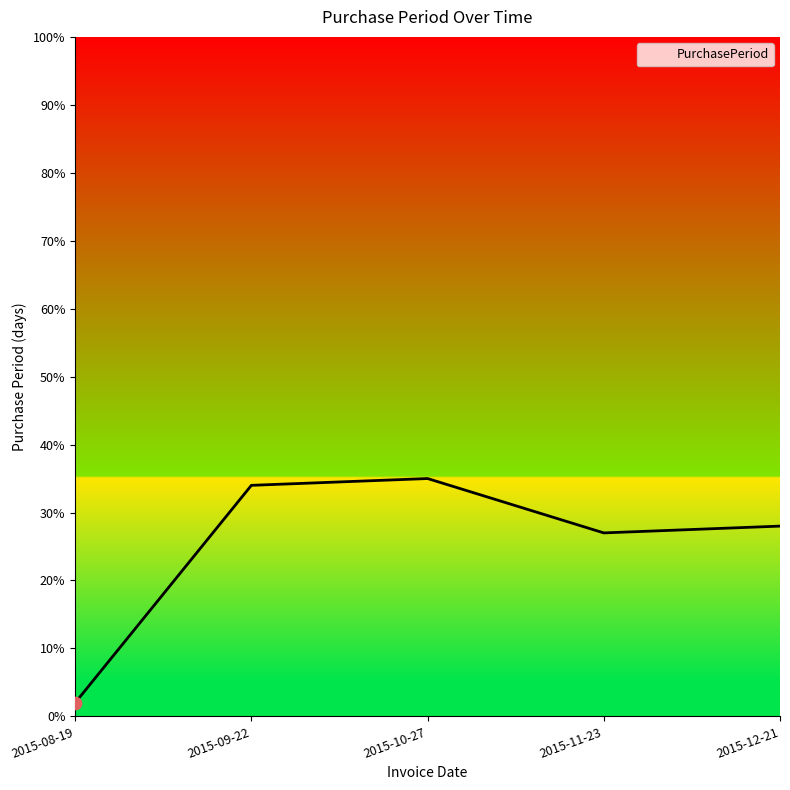

What is the ratio of the value at 2015-09-22 to the value at 2015-12-21?

1.2